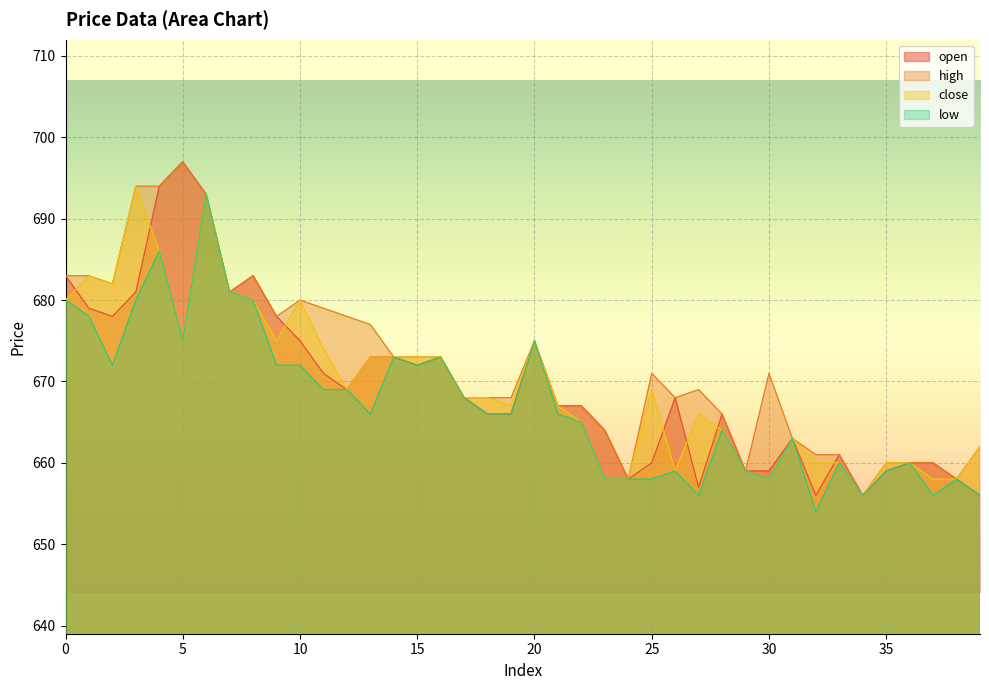

Which series has the widest spread of values?

open